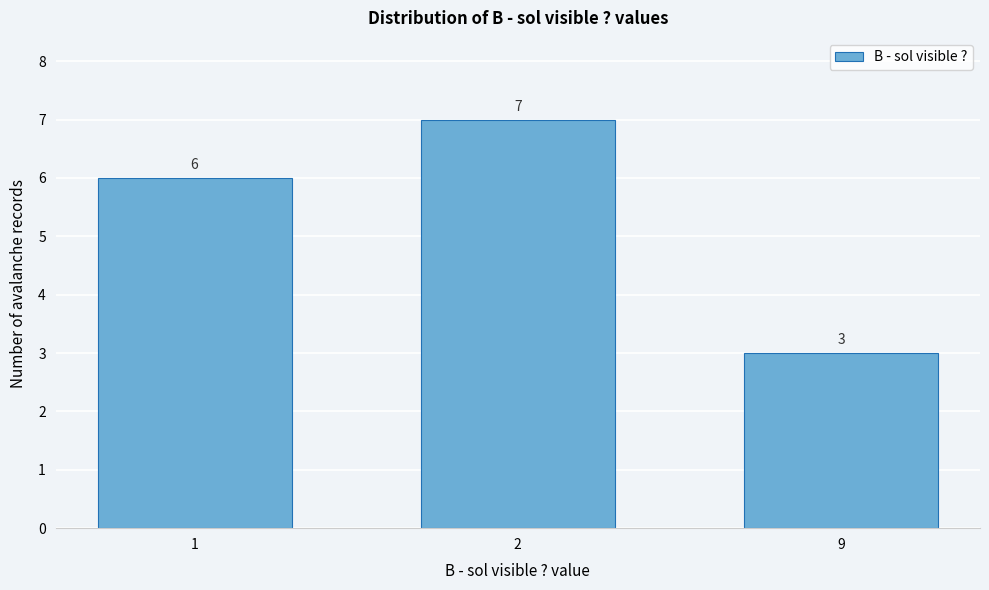

Reading left to right, transcribe all the data shown in this chart.

6	7	3